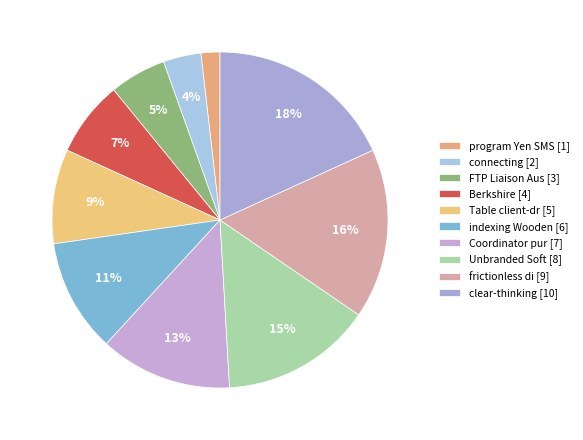

Between connecting and program Yen SMS, which is larger?

connecting